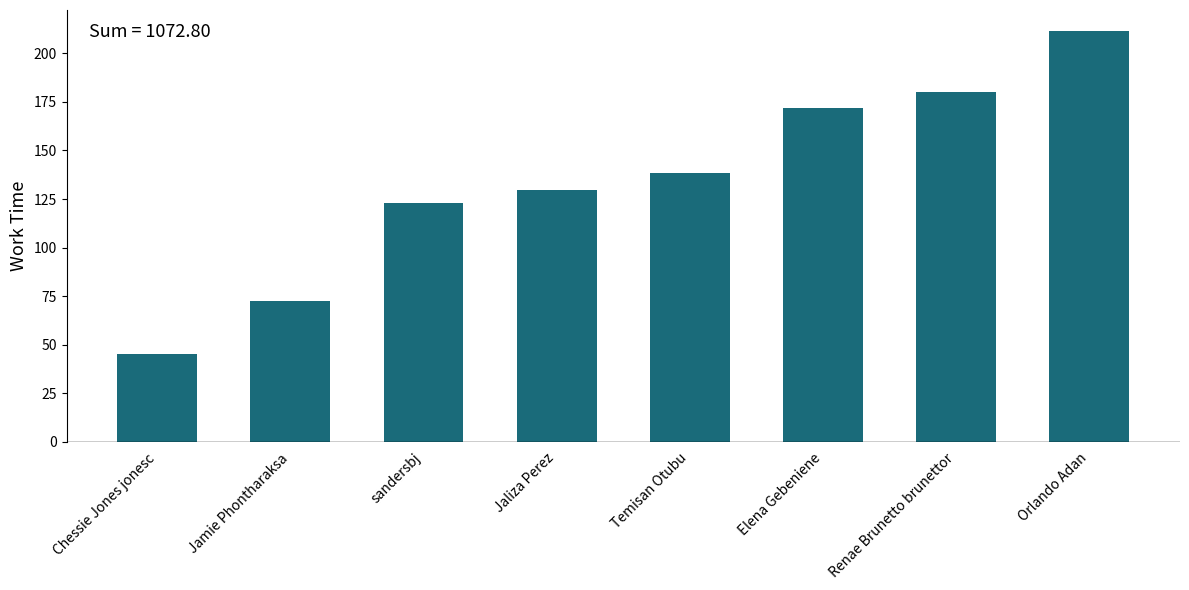

Reading left to right, what are all the values shown in this chart?

Chessie Jones jonesc=45.1	Jamie Phontharaksa=72.7	sandersbj=123.0	Jaliza Perez=129.8	Temisan Otubu=138.3	Elena Gebeniene=171.9	Renae Brunetto brunettor=180.2	Orlando Adan=211.8